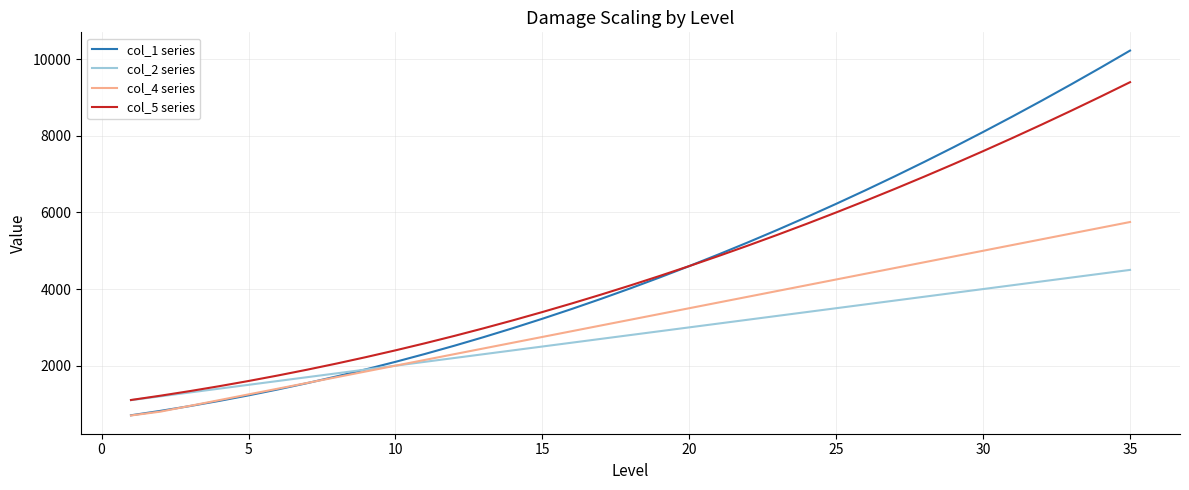

True or false: col_4 series and col_5 series intersect in this chart.

False